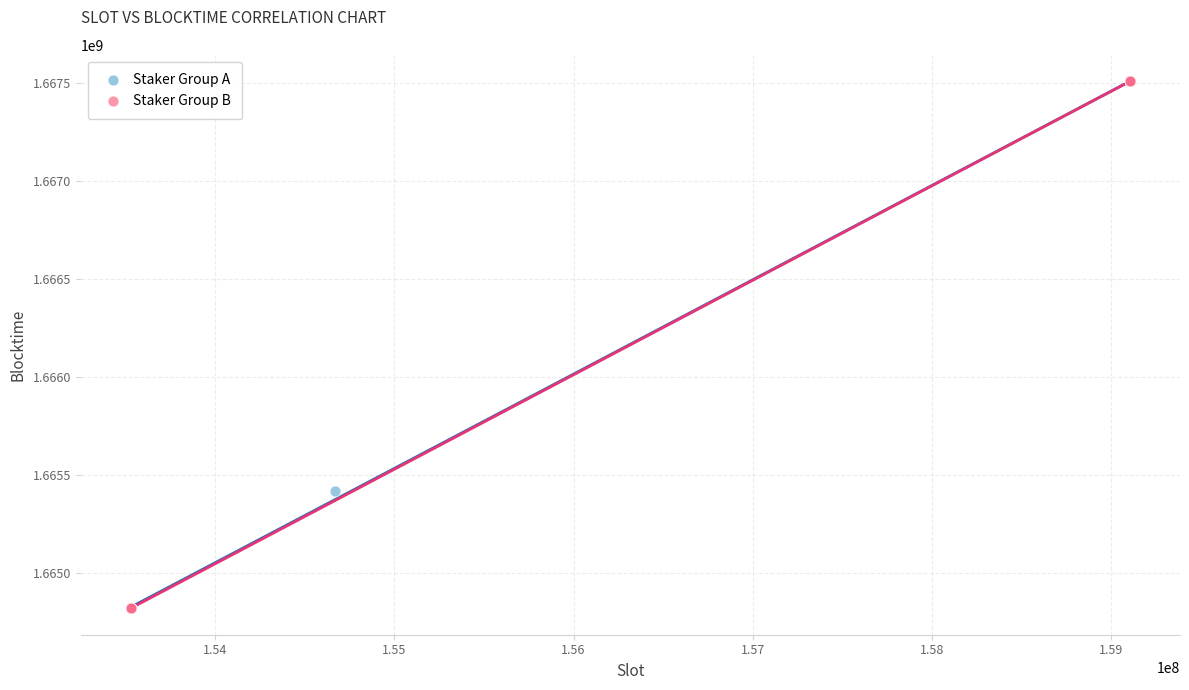

Which series has the widest spread of Y values?

Staker Group B